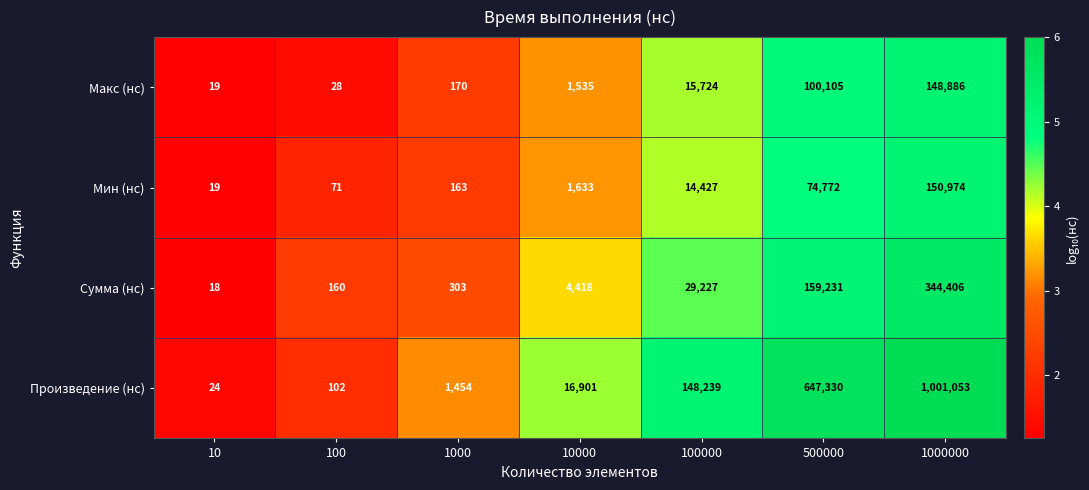

What is the difference between the highest and lowest values at 1000000?

852167